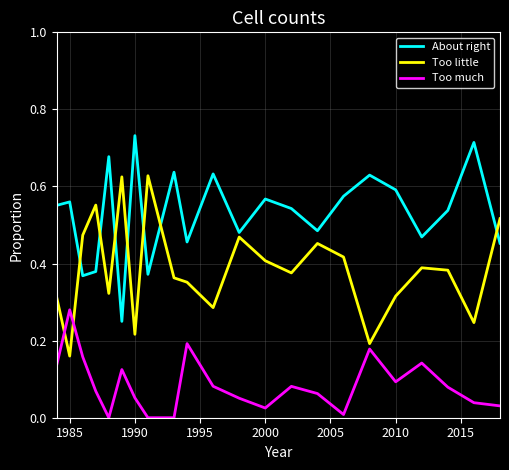

Rank the series by their maximum value, from highest to lowest.

About right, Too little, Too much